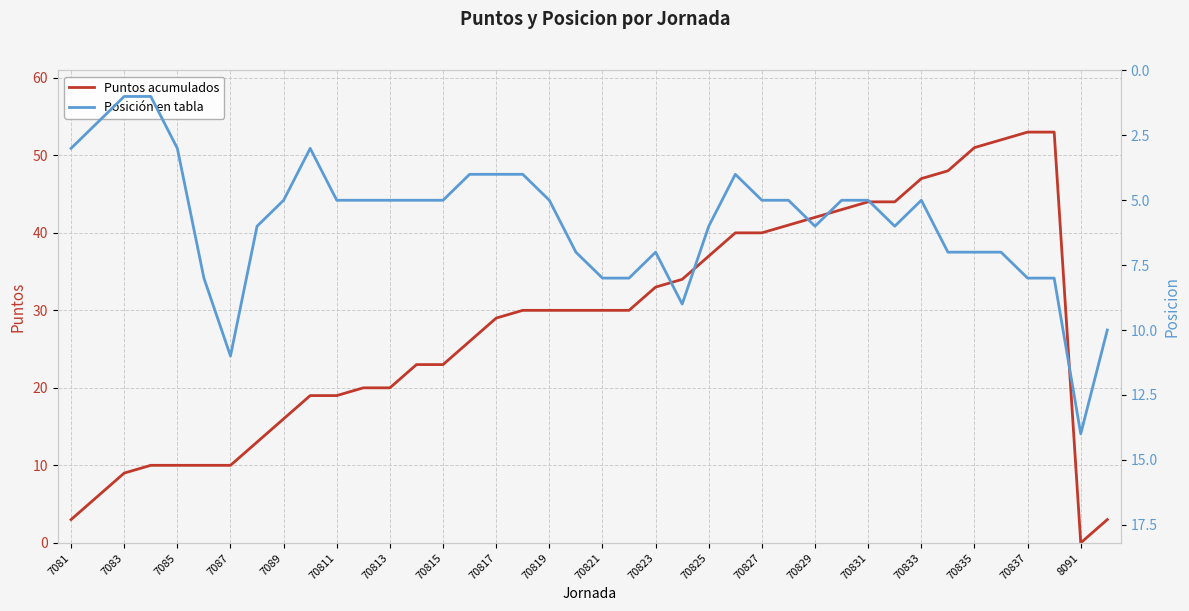

After their last crossing, which series has the higher values: Puntos acumulados or Posición en tabla?

Posición en tabla